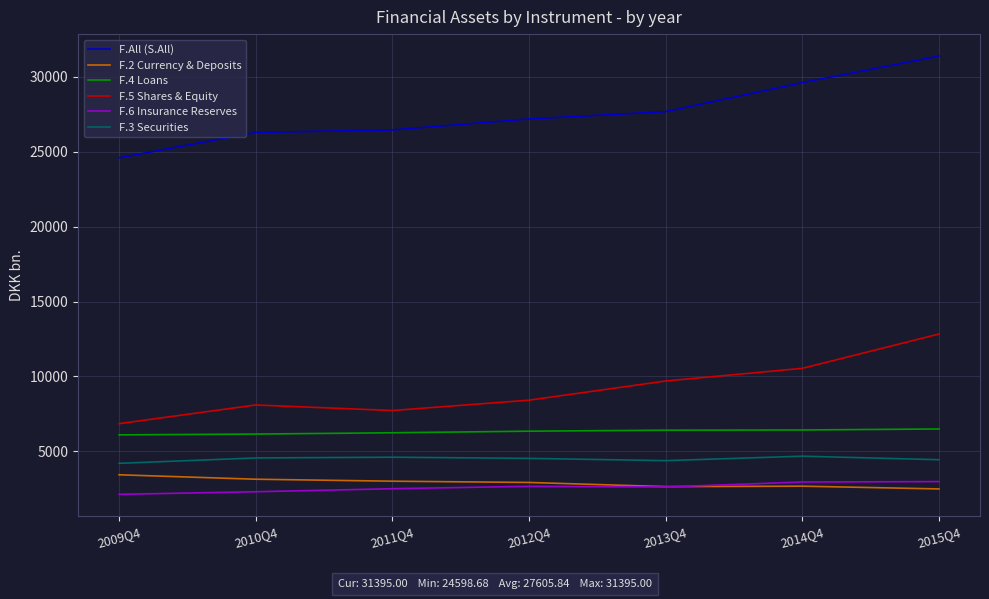

What are all the series names shown in the legend?

F.All (S.All), F.2 Currency & Deposits, F.4 Loans, F.5 Shares & Equity, F.6 Insurance Reserves, F.3 Securities